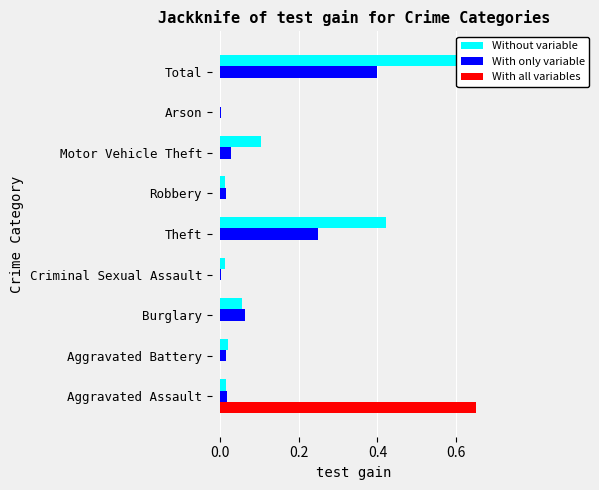

How many categories are shown in the chart?

9